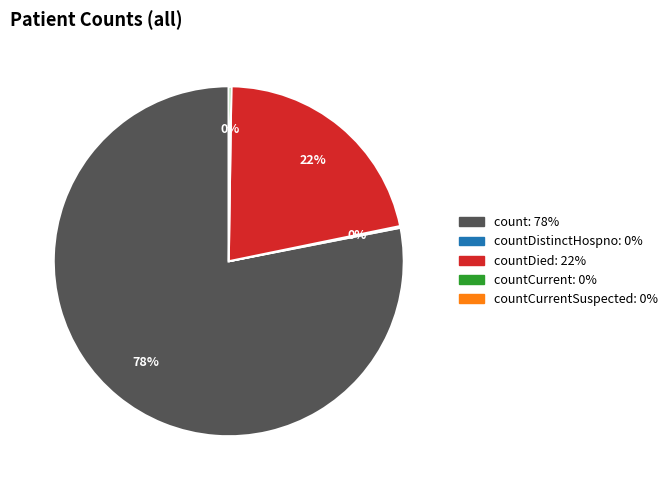

Is there a majority slice in this chart?

Yes